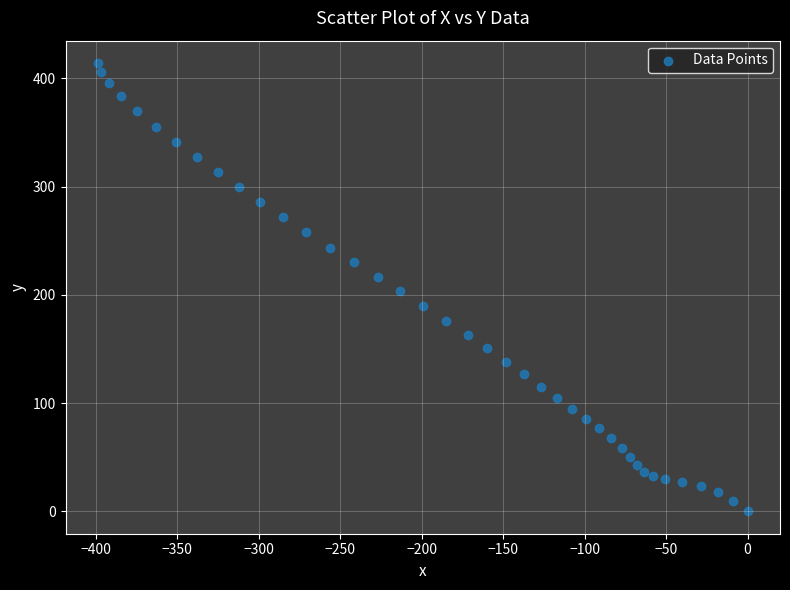

What is the range of X values (max minus min)?

398.7